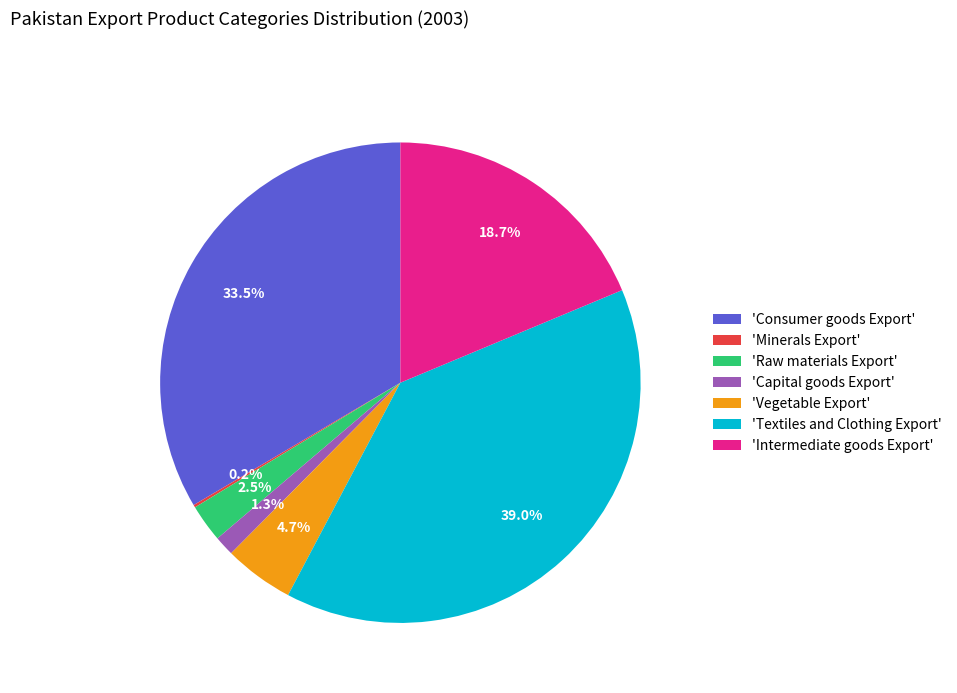

Does any single category account for the majority?

No